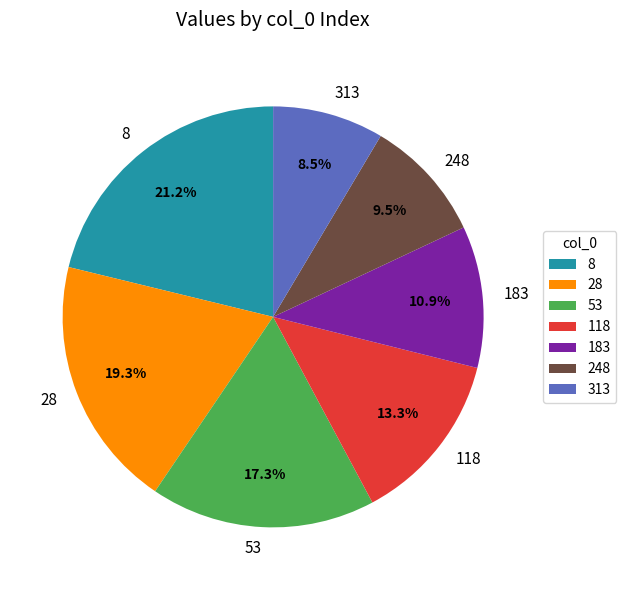

How many segments does this pie chart have?

7